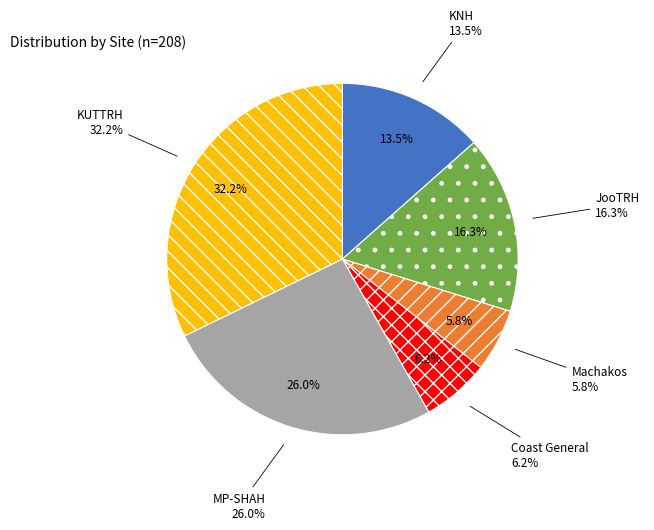

Which category has the biggest portion of the pie?

KUTTRH